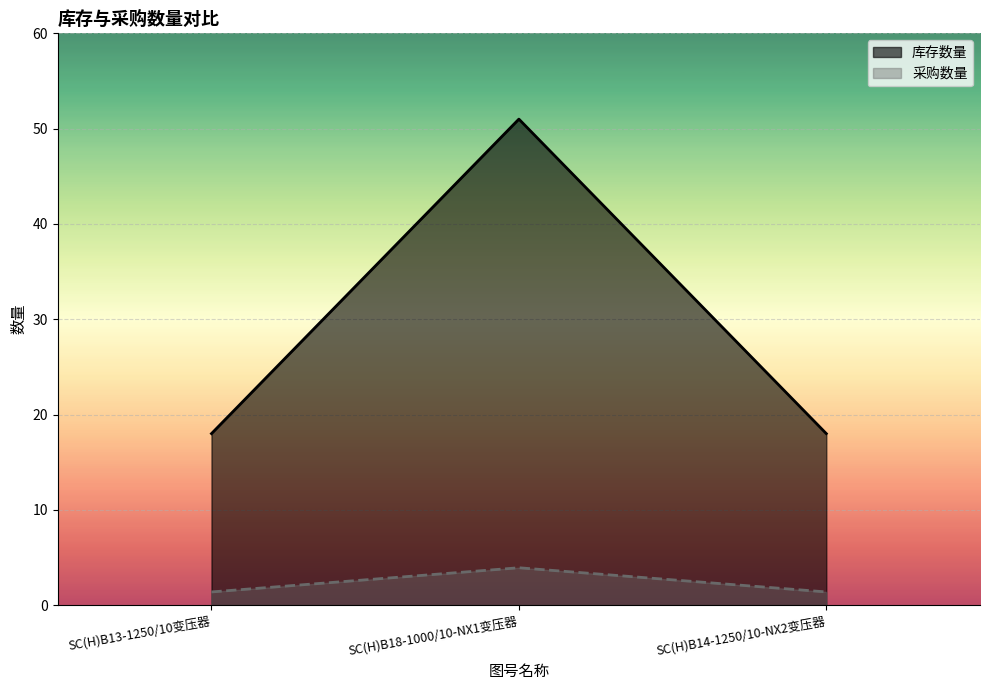

Reading left to right, list all the values displayed in this chart.

库存数量: 18.0	51.0	18.0
采购数量: 1.4	3.9	1.4